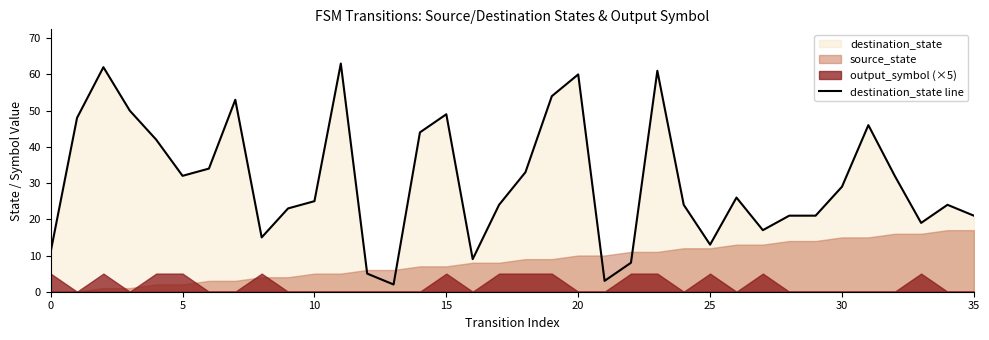

The destination_state line series shows 60 at 20. True or false?

True